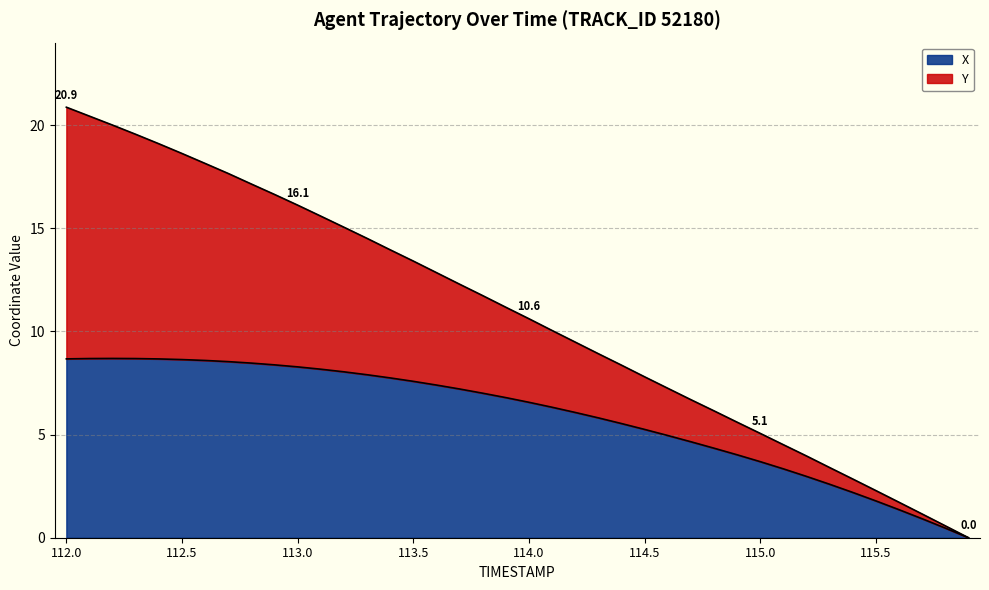

Reading left to right, transcribe all the data shown in this chart.

X: 8.7	8.7	8.7	8.7	8.7	8.6	8.6	8.5	8.5	8.4	8.3	8.2	8.0	7.9	7.7	7.6	7.4	7.2	7.0	6.8	6.6	6.3	6.1	5.8	5.5	5.2	5.0	4.7	4.3	4.0	3.7	3.3	3.0	2.6	2.2	1.8	1.4	0.9	0.5	0.0
Y: 20.9	20.4	20.0	19.6	19.1	18.6	18.1	17.7	17.1	16.6	16.1	15.6	15.1	14.5	14.0	13.4	12.9	12.3	11.7	11.2	10.6	10.0	9.5	8.9	8.4	7.8	7.2	6.7	6.1	5.6	5.1	4.5	4.0	3.4	2.8	2.3	1.7	1.1	0.6	0.0